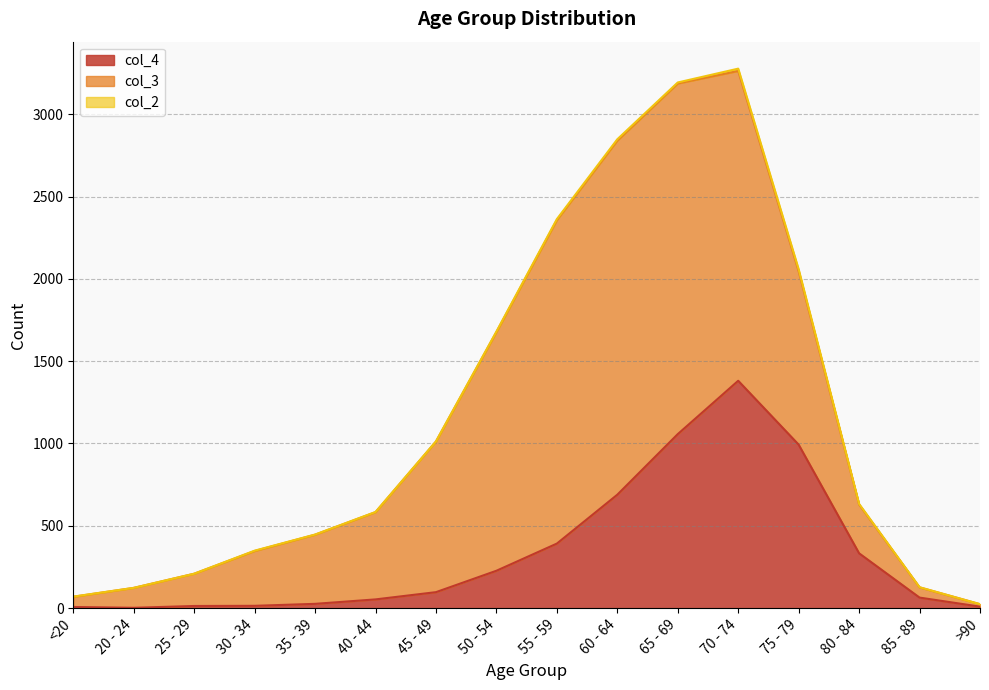

What is the label of the 12th point from the left?

70 - 74